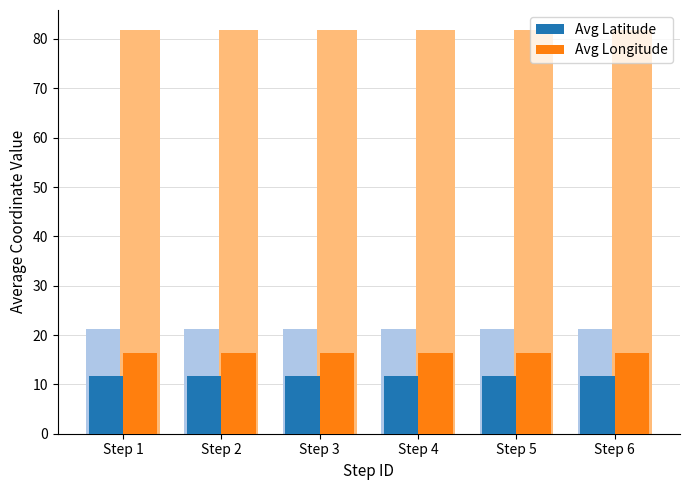

Rank the series at Step 2 from highest to lowest value.

Avg Longitude, Avg Latitude